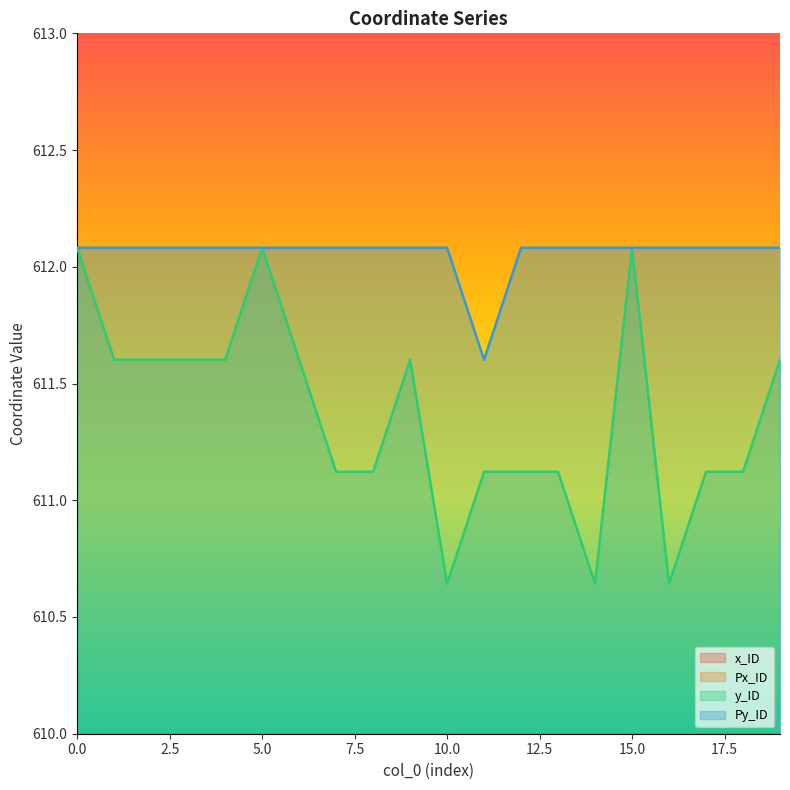

Rank the categories by y_ID value from lowest to highest.

10, 14, 16, 7, 8, 11, 12, 13, 17, 18, 1, 2, 3, 4, 6, 9, 19, 0, 5, 15